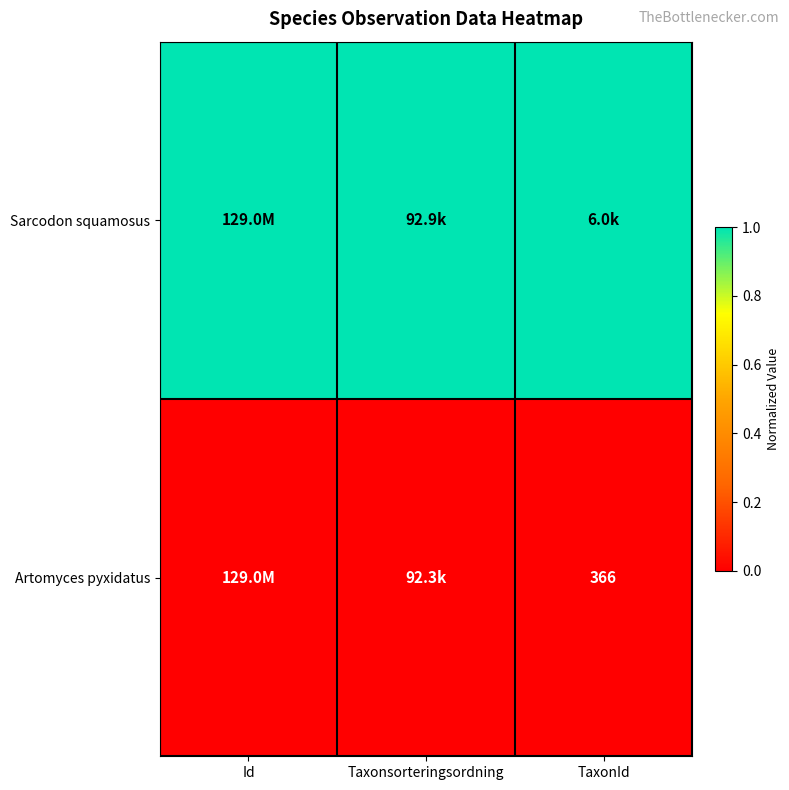

The value of Artomyces pyxidatus at TaxonId is 366. True or false?

True